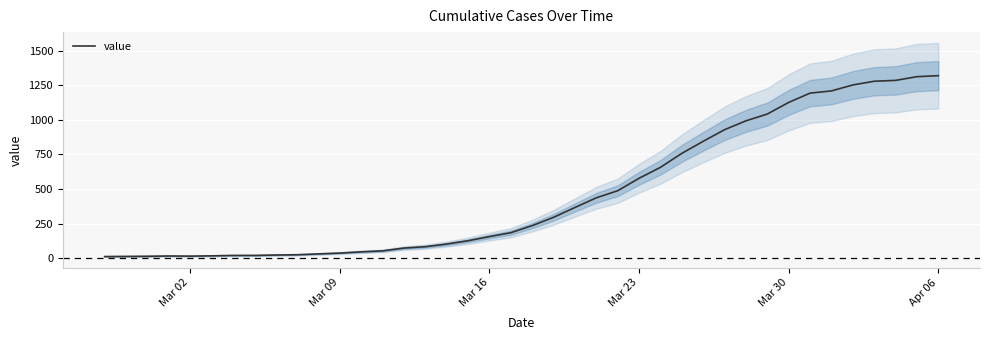

How many interior local valleys (lower than both neighbors) does the data have?

1